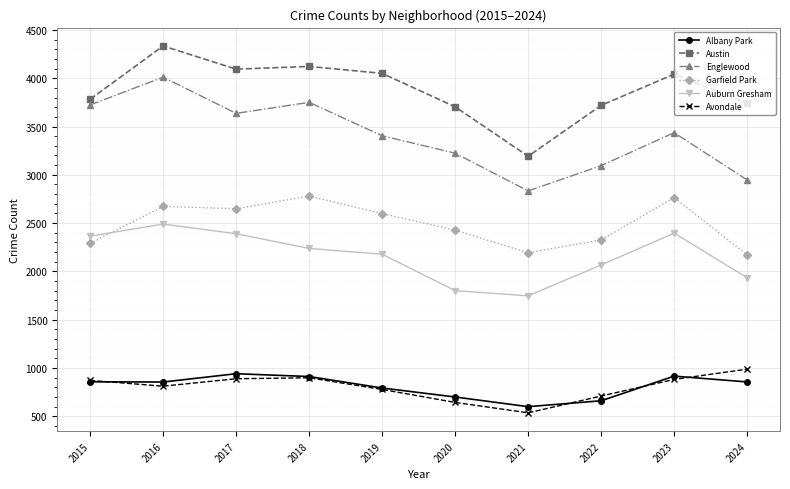

Rank the series by their maximum value, from lowest to highest.

Albany Park, Avondale, Auburn Gresham, Garfield Park, Englewood, Austin